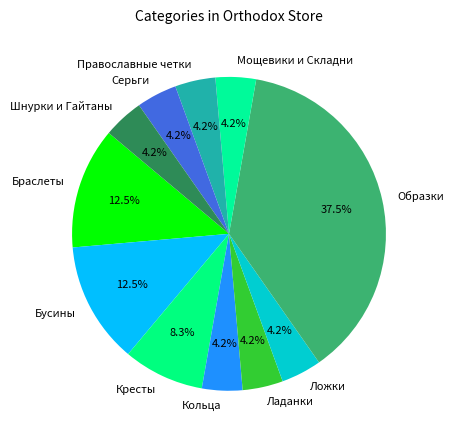

How many segments does this pie chart have?

11